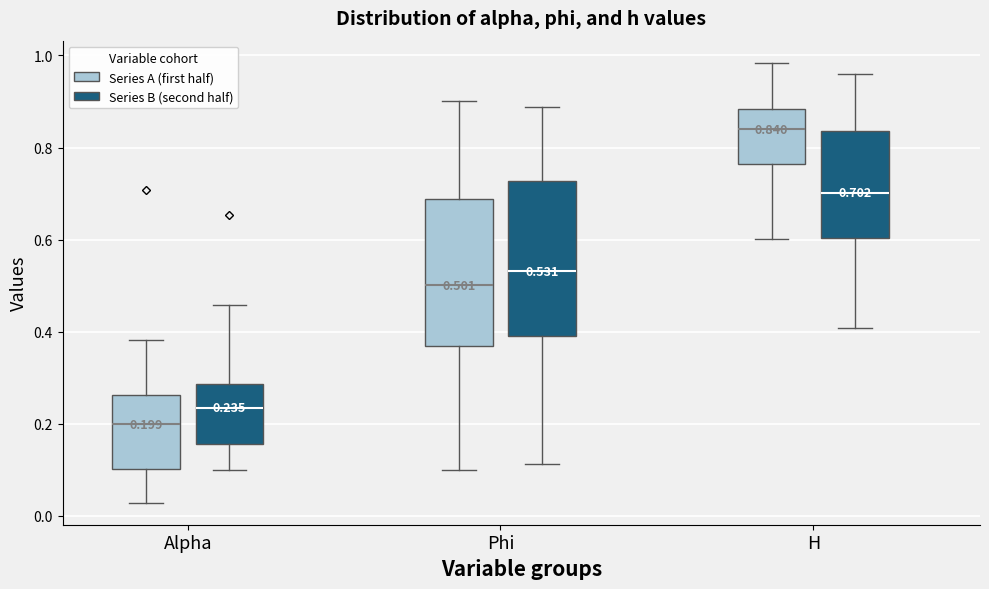

Which box's median line is the lowest?

Alpha (Series A (first half))